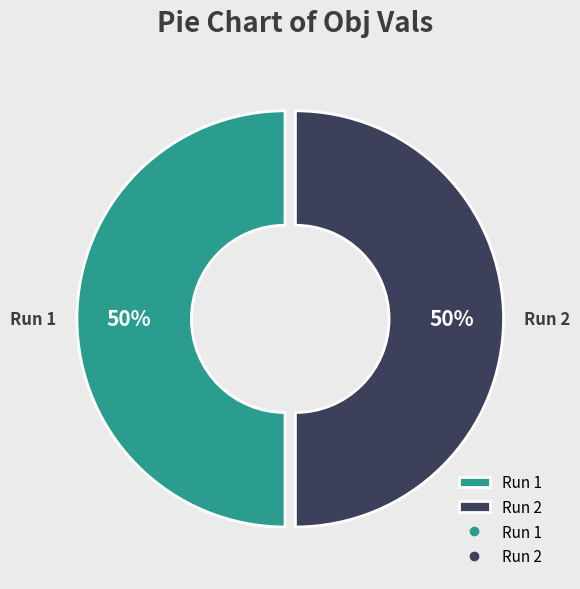

True or false: Run 2 accounts for 50% of the total.

True